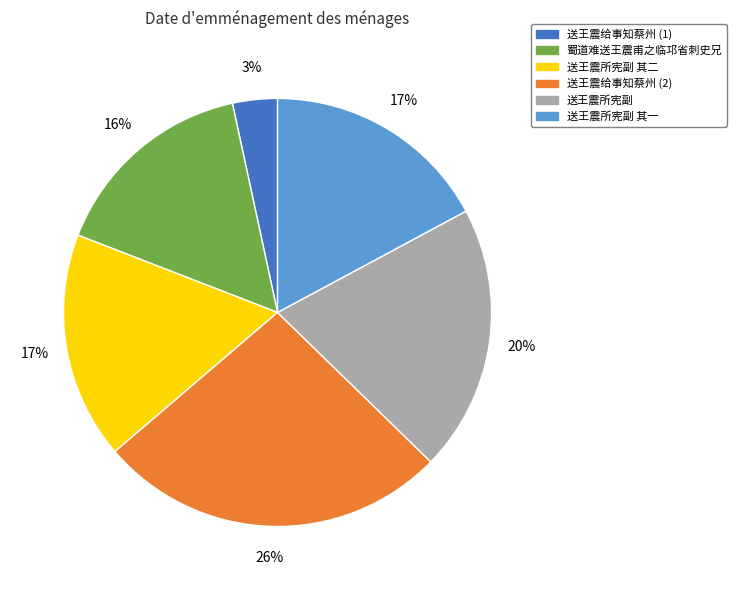

Is there a majority slice in this chart?

No